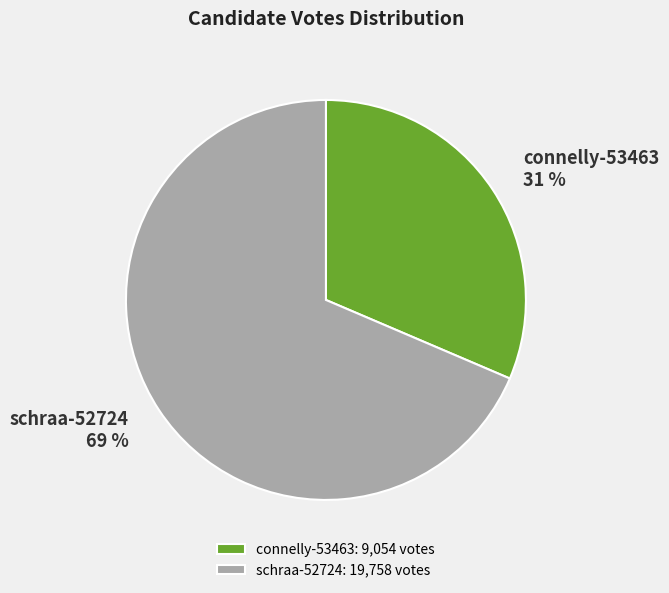

Which slice represents more than half of the pie?

schraa-52724